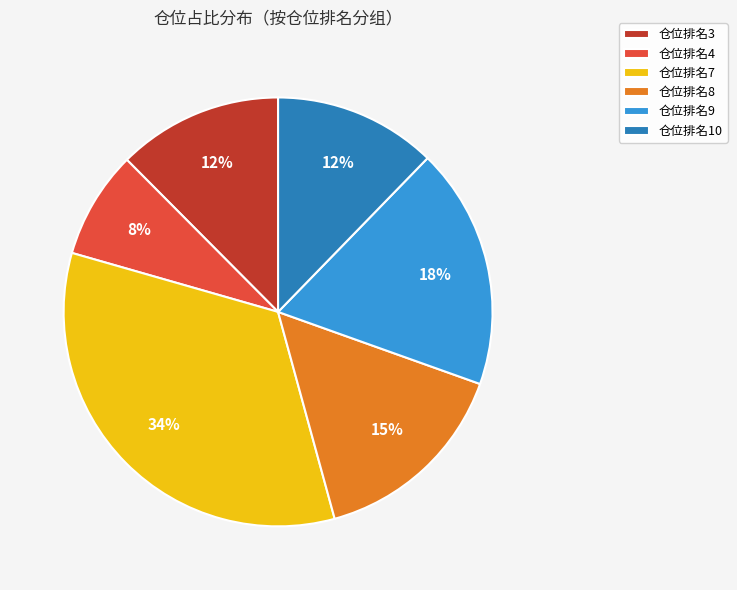

Combined, do 仓位排名7 and 仓位排名10 account for over 50%?

No